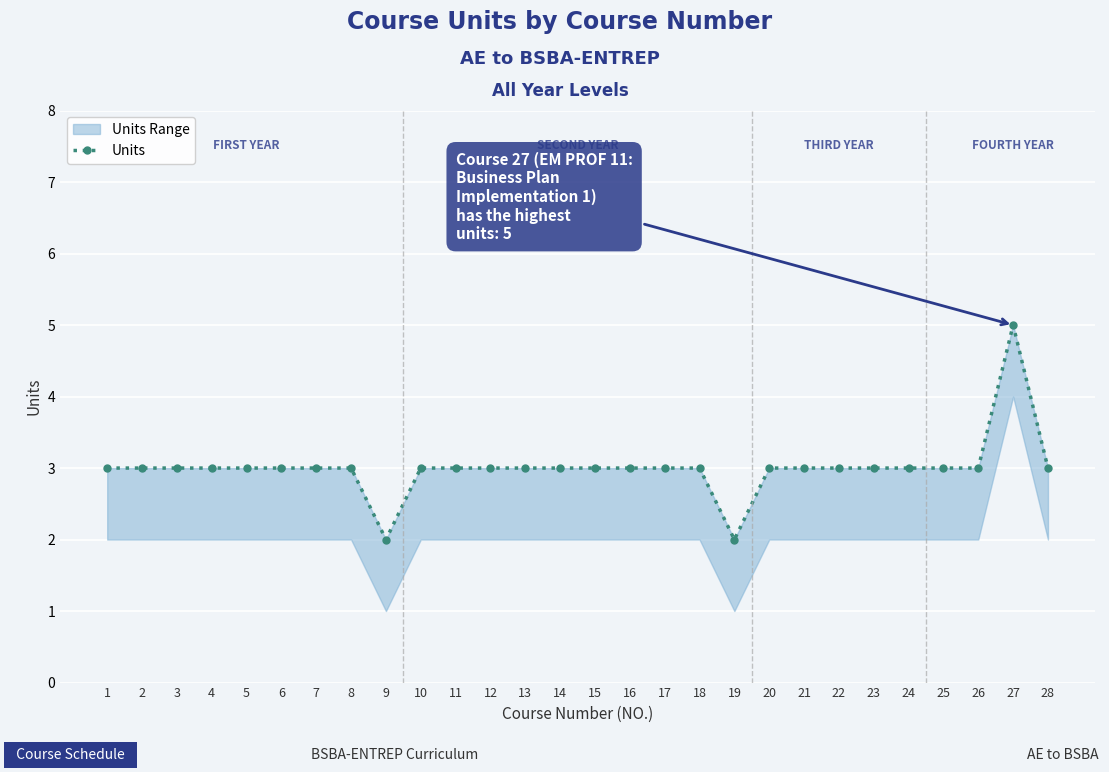

At which category does the data reach its first local peak?

27